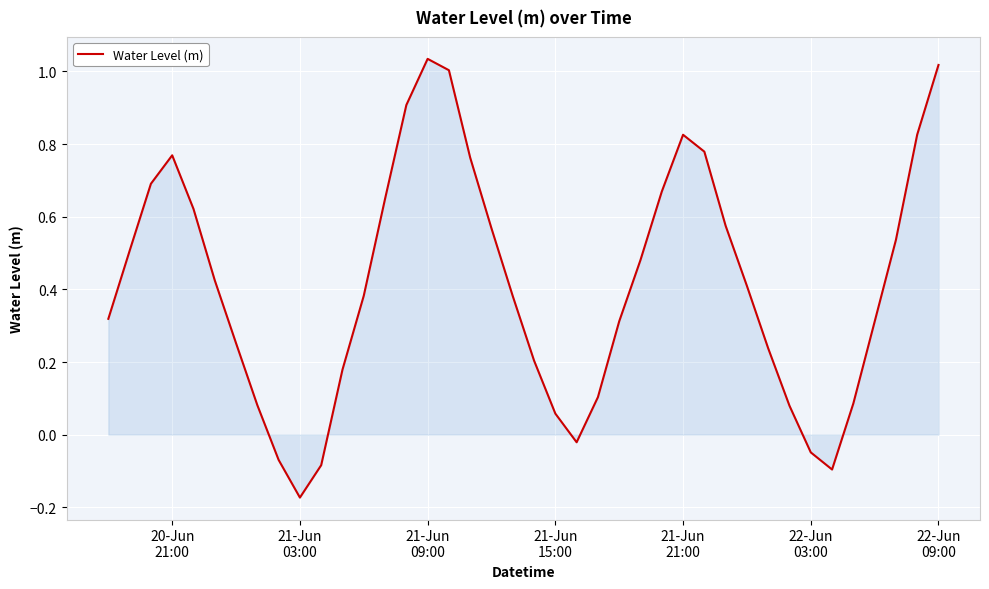

What is the difference between the maximum and minimum values?

1.2